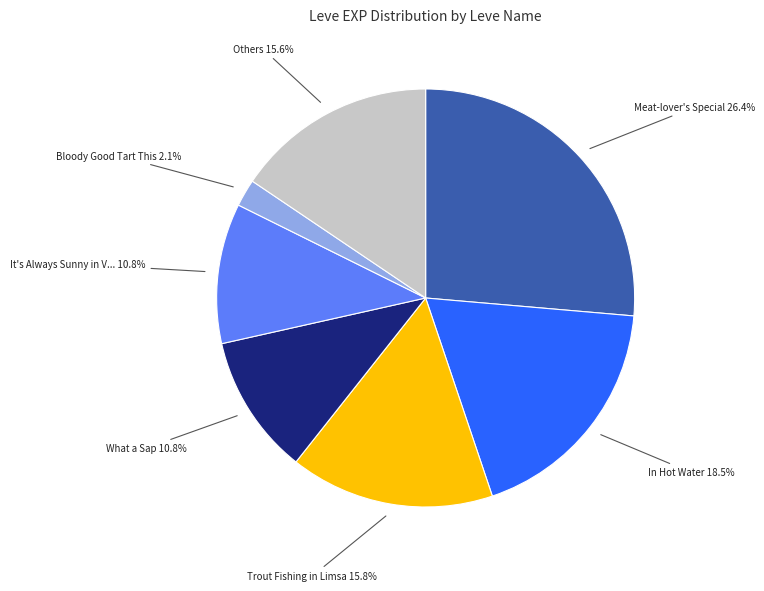

Is there any slice that represents more than half of the pie?

No